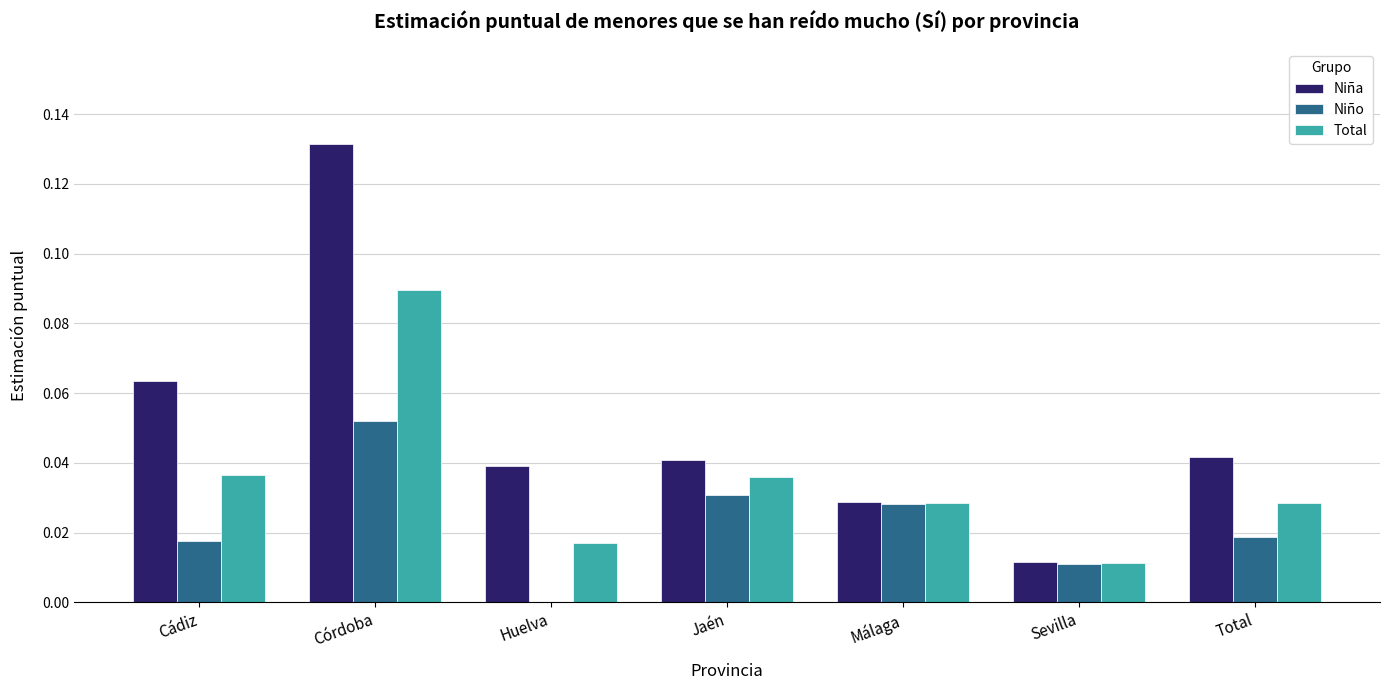

How many distinct data groups are displayed?

3